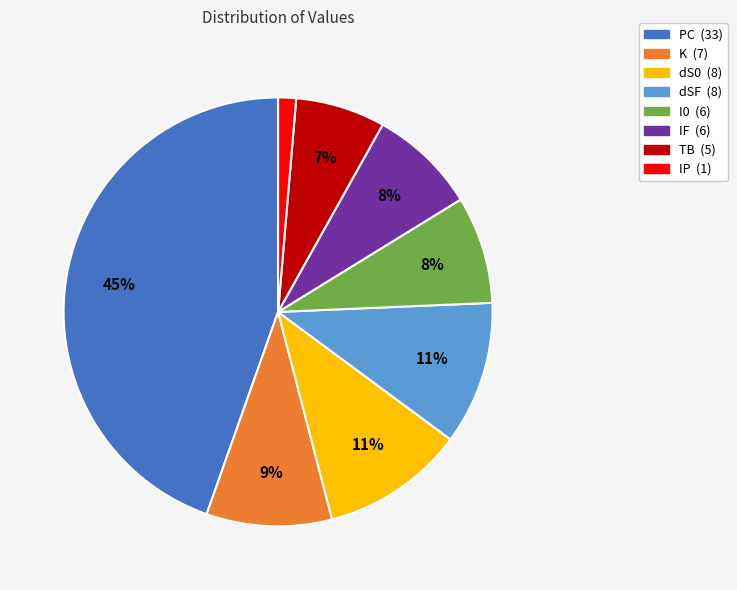

Is there a majority slice in this chart?

No